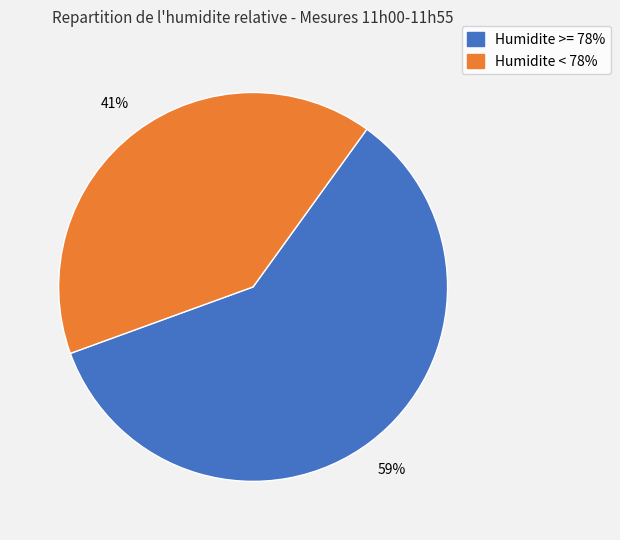

Is there any slice that represents more than half of the pie?

Yes